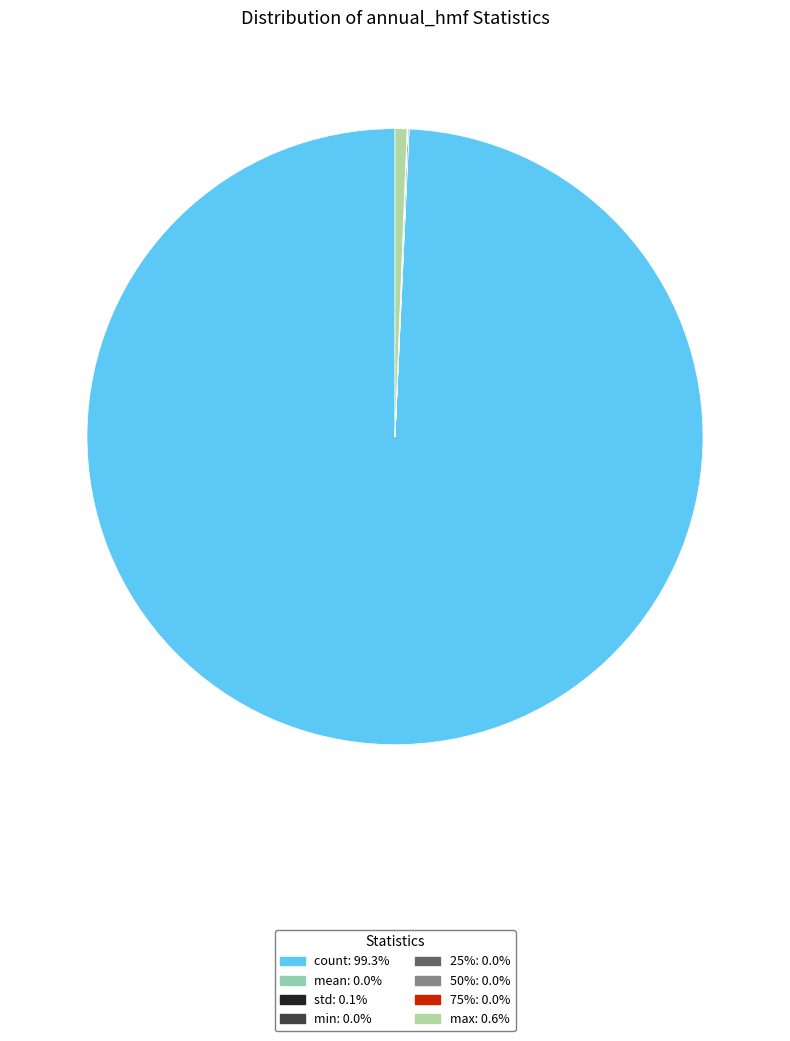

Is it true that count is 99% of the pie?

True